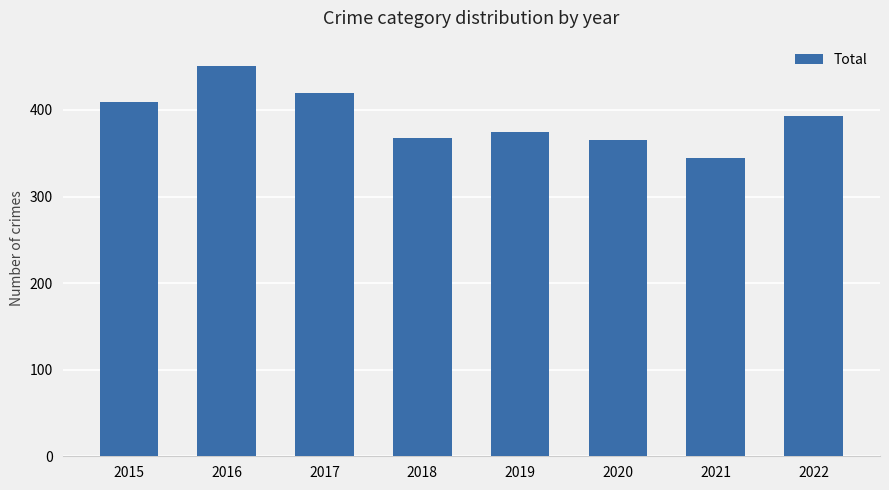

How many bars are there in total?

8